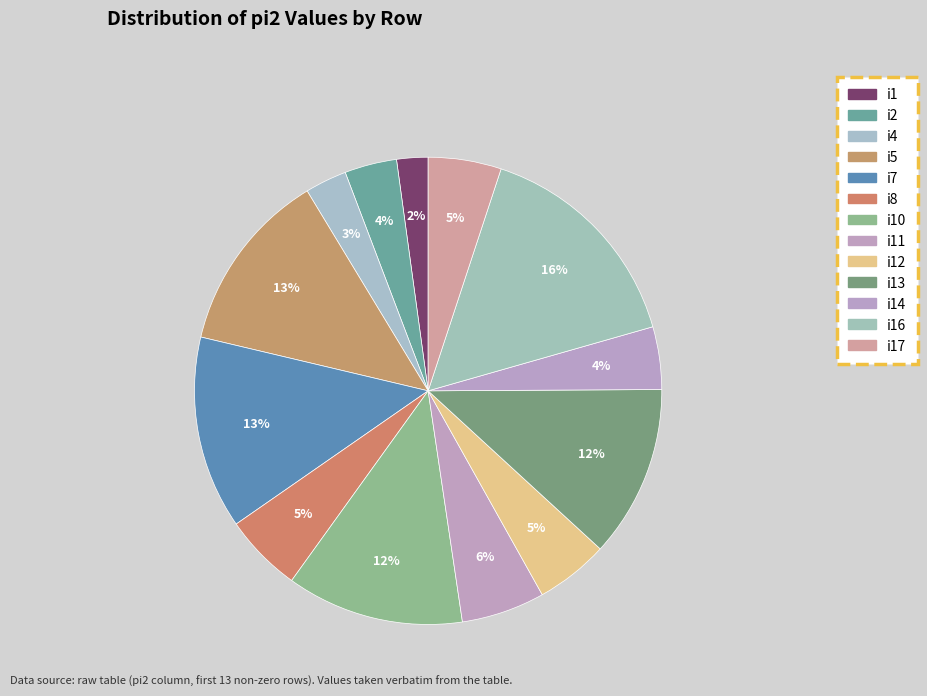

How many slices are in this pie chart?

13